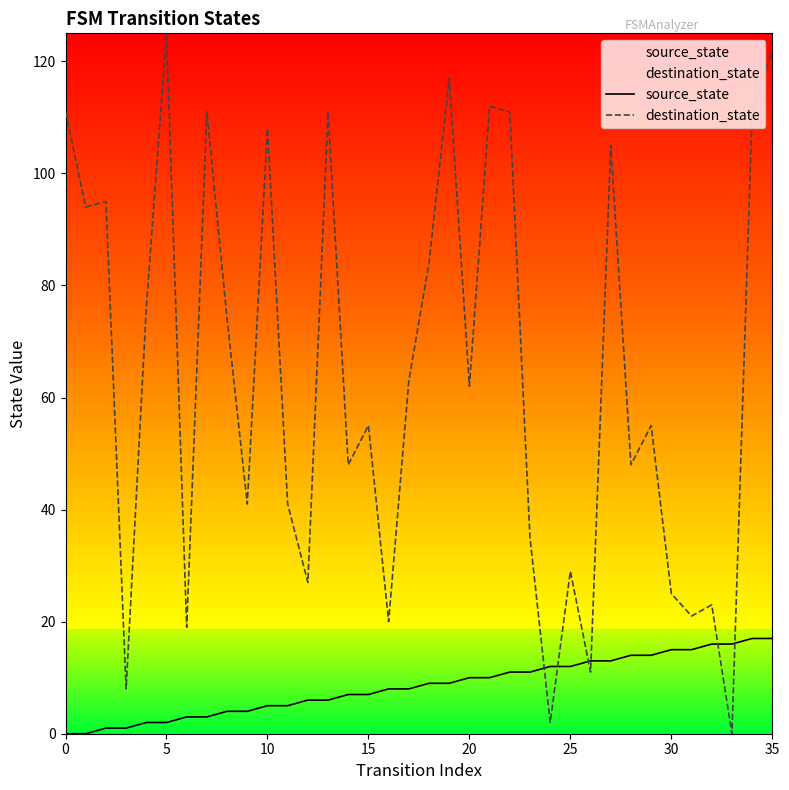

Which series has the largest total across all categories?

destination_state